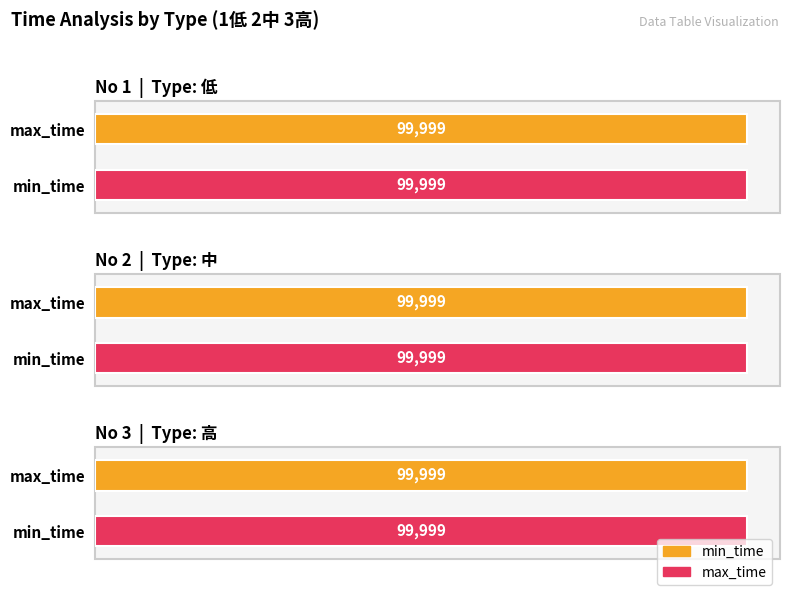

Which has a higher value, 1 or 3?

1